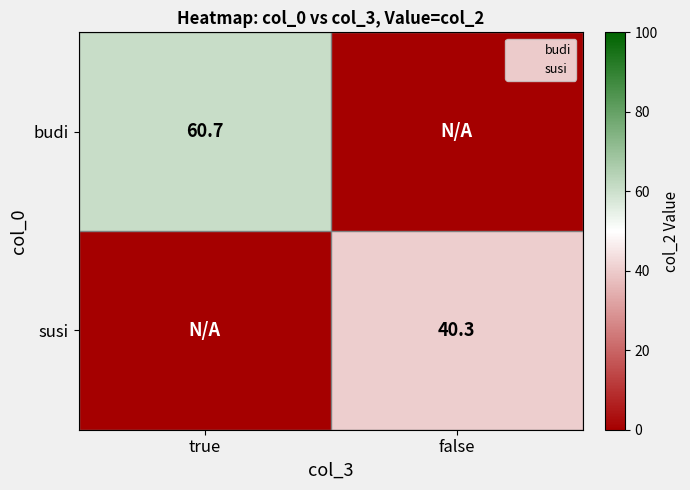

Is the value of susi at true greater than the value of budi at true?

No